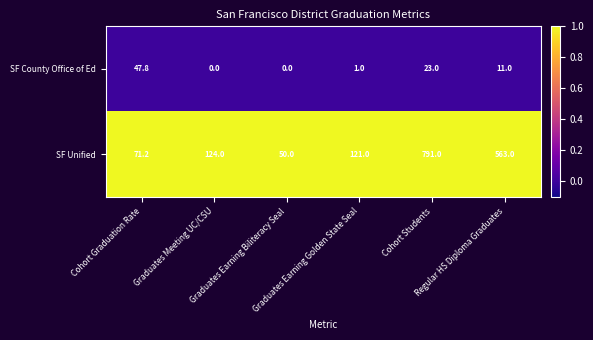

Between Cohort Graduation Rate and Cohort Students, which series saw the biggest shift?

SF Unified